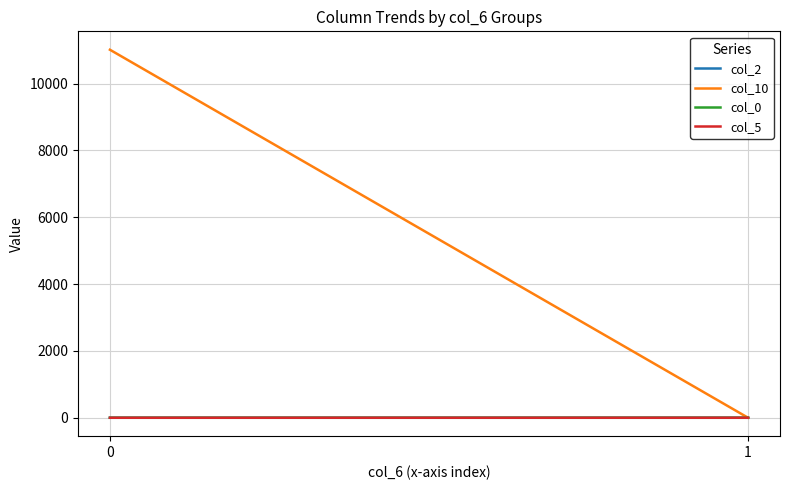

Reading right to left, list all the values displayed in this chart.

col_2: 1=0.0	0=0.0
col_10: 1=0.0	0=11011.6
col_0: 1=0.0	0=0.0
col_5: 1=0.7	0=0.3